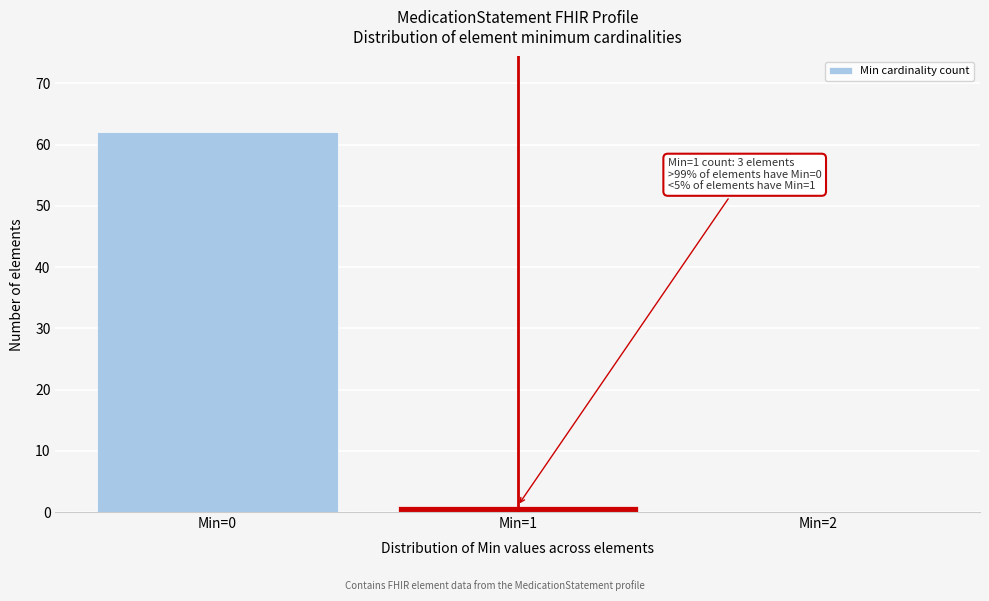

Which range on the x-axis has the tallest bar?

-0.5 to 0.5